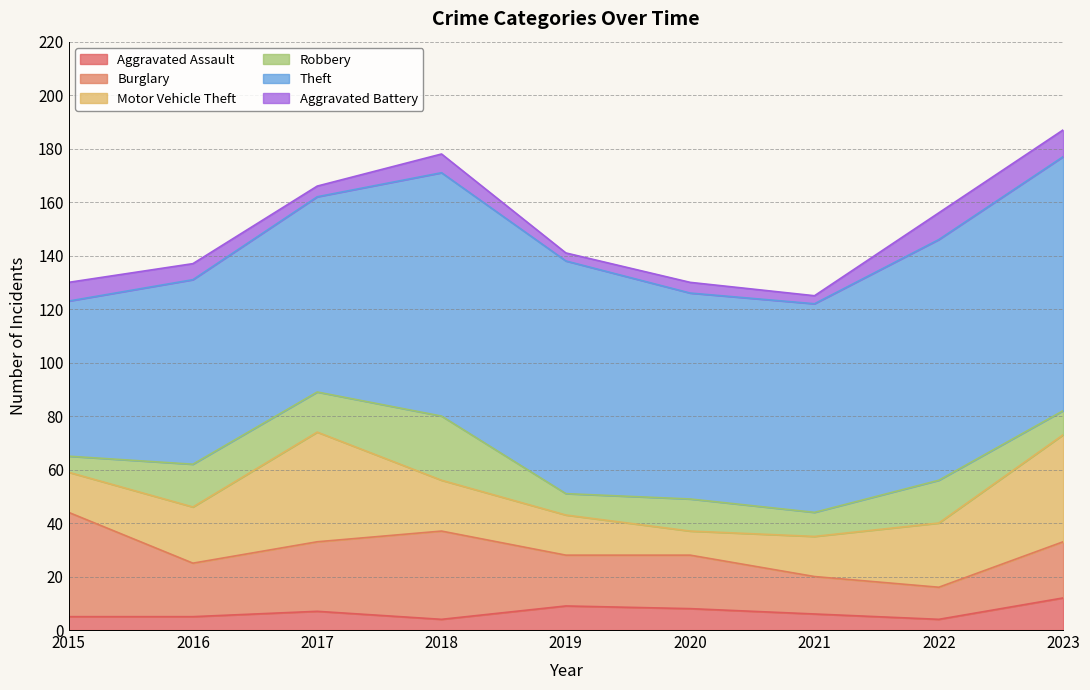

Where does the Motor Vehicle Theft series first go above 19?

2016